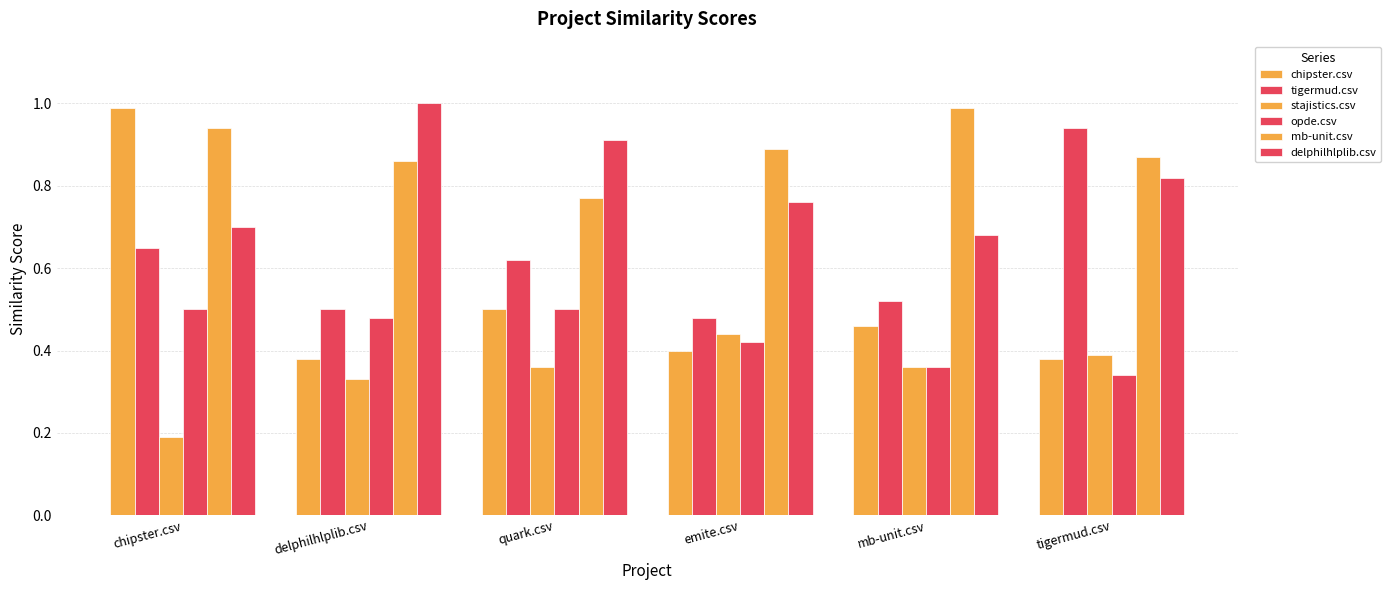

How many groups of bars are there?

6